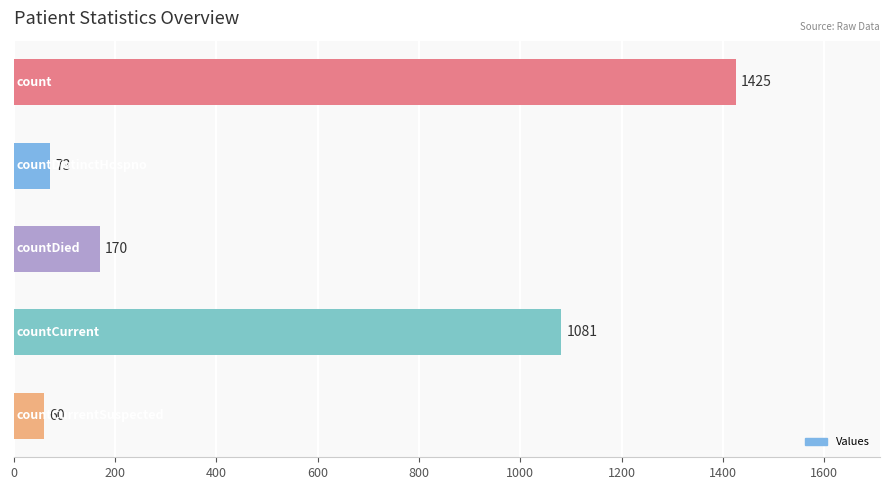

What is the value of the 3rd bar from the top?

170